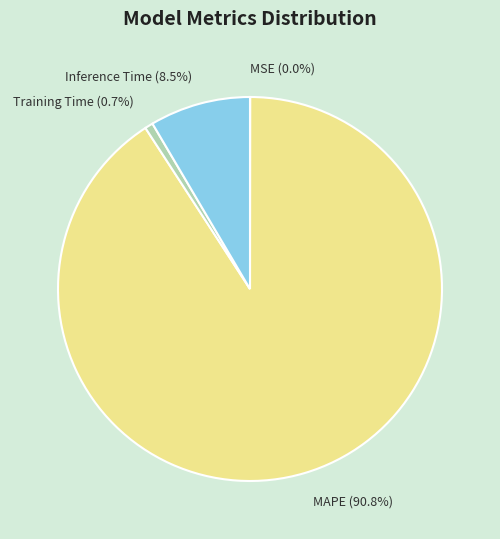

Is the sum of MAPE (90.8%) and Training Time (0.7%) greater than half?

Yes